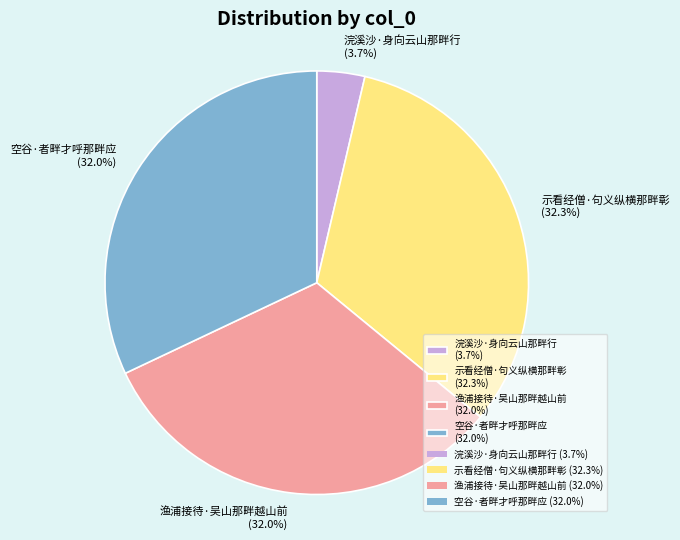

Is it true that 渔浦接待·吴山那畔越山前 is 44% of the pie?

False